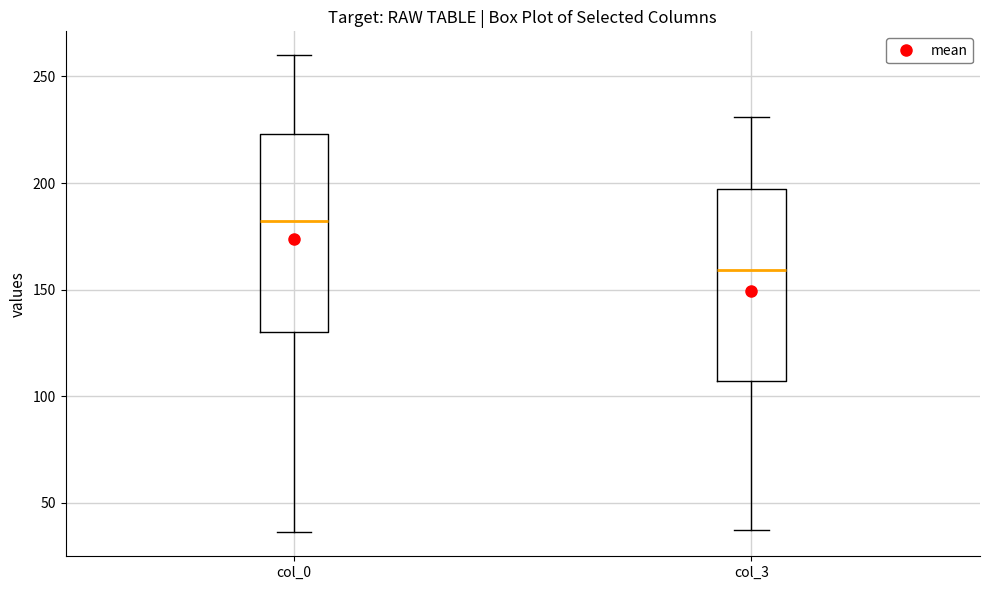

Reading left to right, read every box against the y-axis: the position of its median line, the range the box covers, and the ends of its whiskers. The values are not printed on the chart, so give them approximately, as read against the axis.

col_0: median 180, box 130 to 225, whiskers 35 to 260
col_3: median 160, box 105 to 195, whiskers 35 to 230